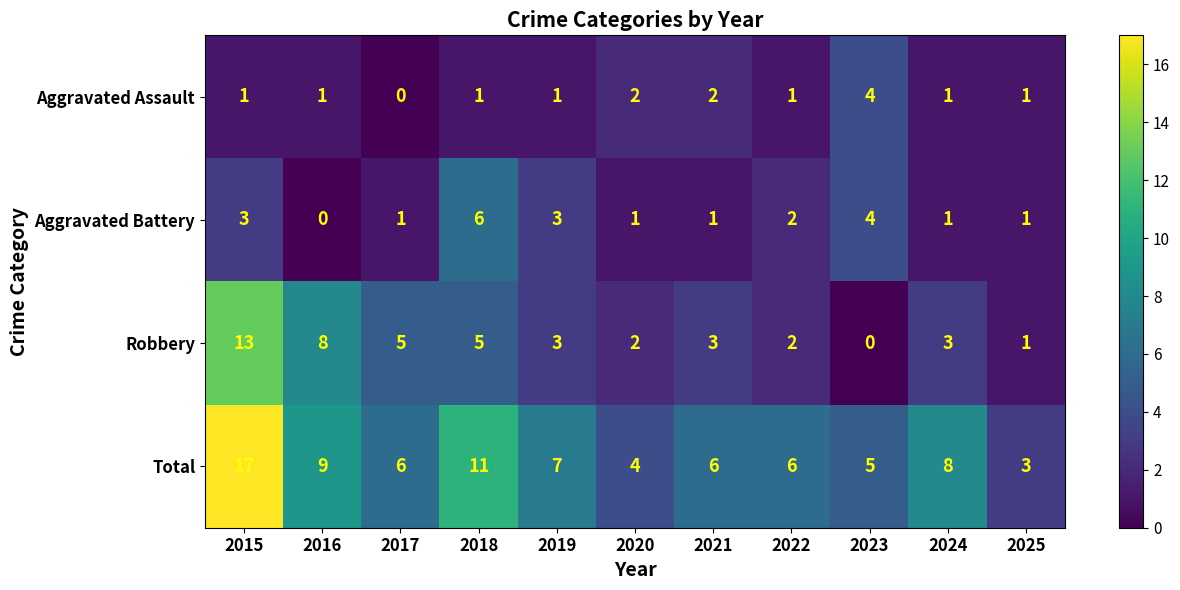

True or false: Aggravated Assault has a value of 2 at 2020.

True